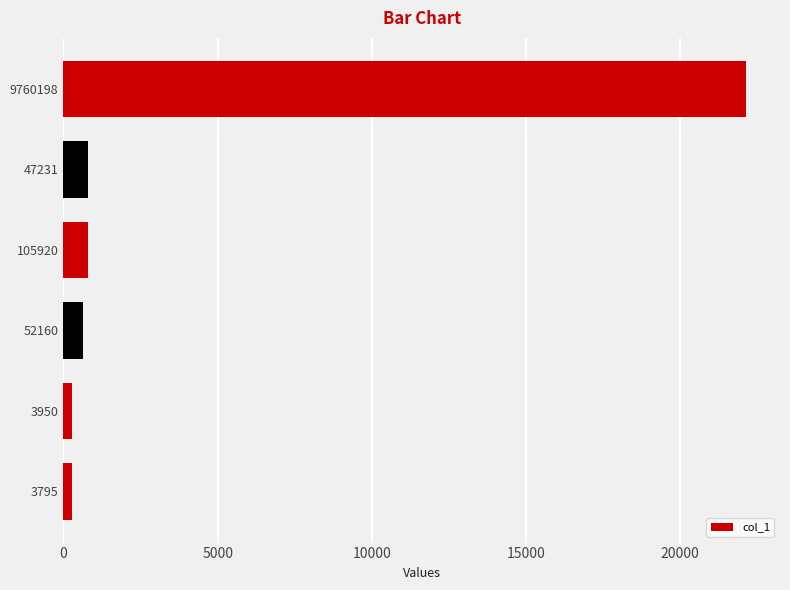

Between 9760198 and 105920, which is larger?

9760198